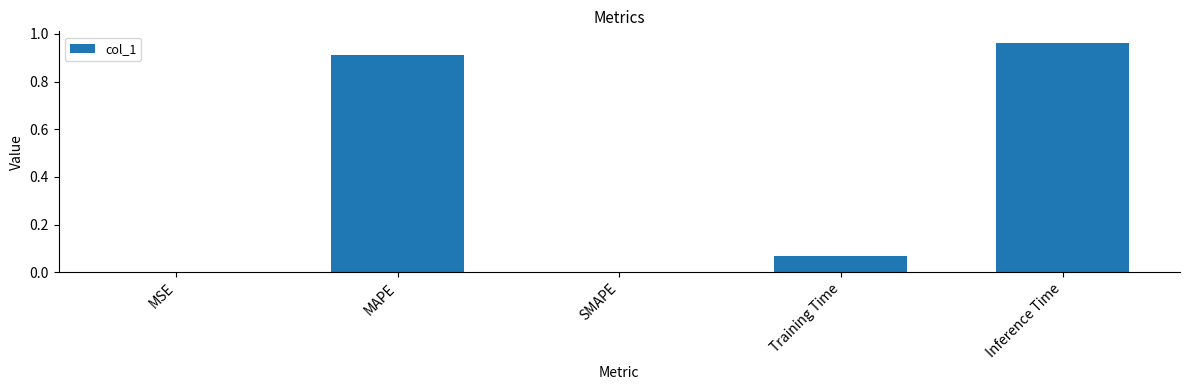

Which category has the highest value across all series?

Inference Time